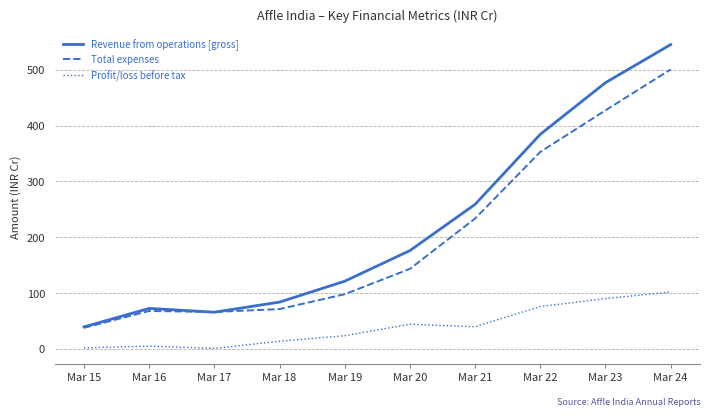

Which series has the largest total across all categories?

Revenue from operations [gross]